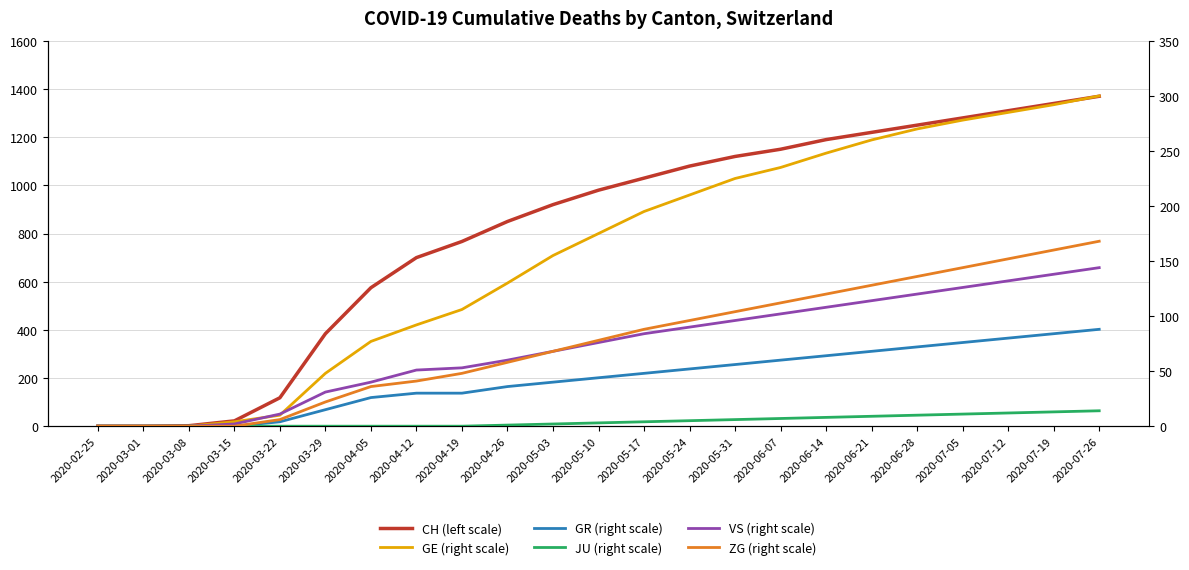

Is this an area chart (filled region under the line)?

No